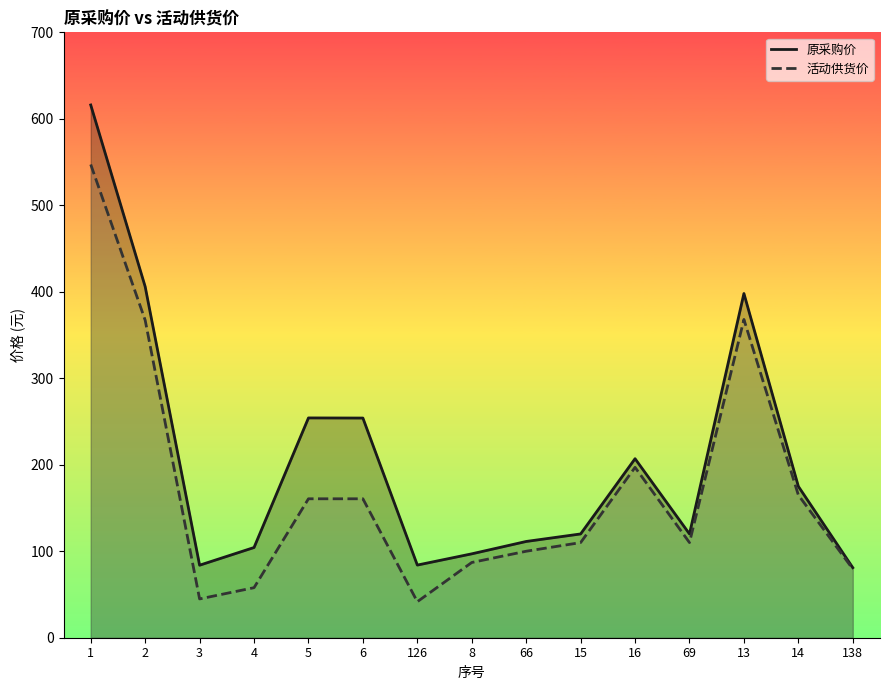

List the series in order of their overall mean, lowest first.

活动供货价, 原采购价